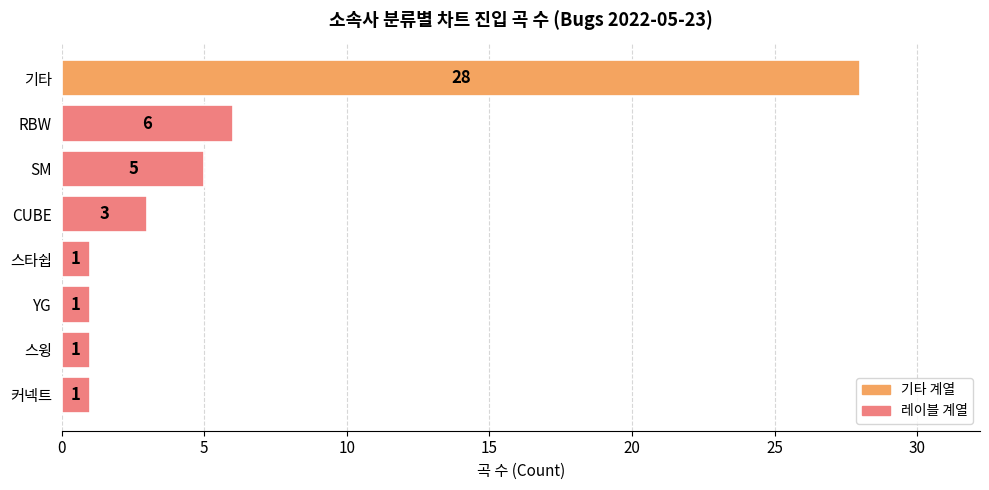

How many series are shown in this chart?

1